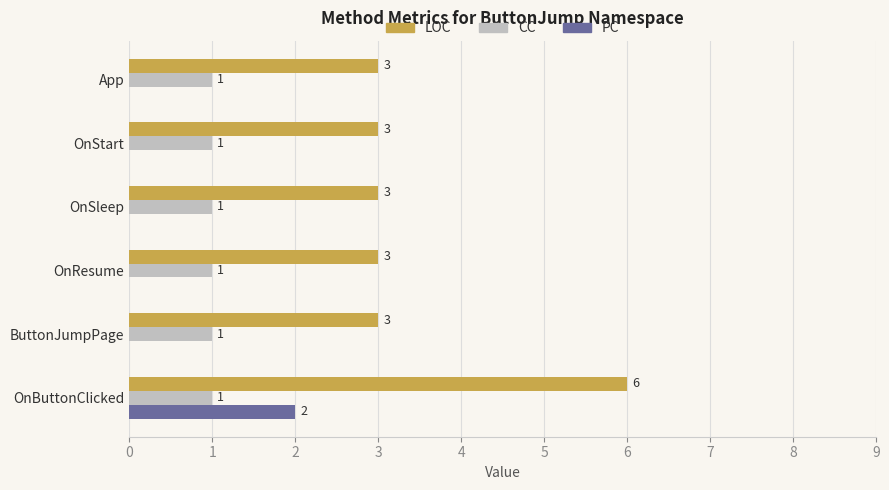

At which category does the chart reach its peak across all series?

OnButtonClicked